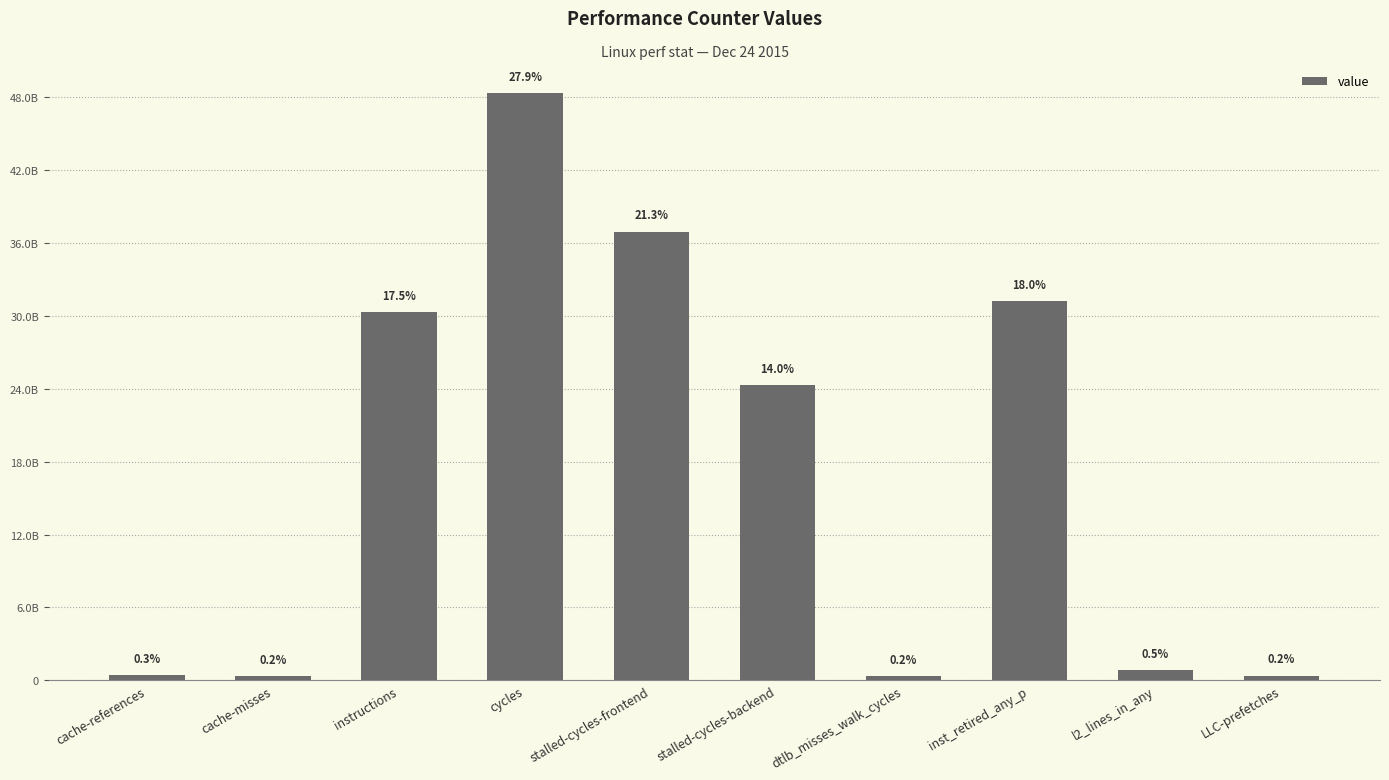

Reading left to right, transcribe all the data shown in this chart.

cache-references=439925941	cache-misses=354407678	instructions=30301788539	cycles=48302189756	stalled-cycles-frontend=36929600141	stalled-cycles-backend=24275678797	dtlb_misses_walk_cycles=352182747	inst_retired_any_p=31192237555	l2_lines_in_any=814808744	LLC-prefetches=378045710